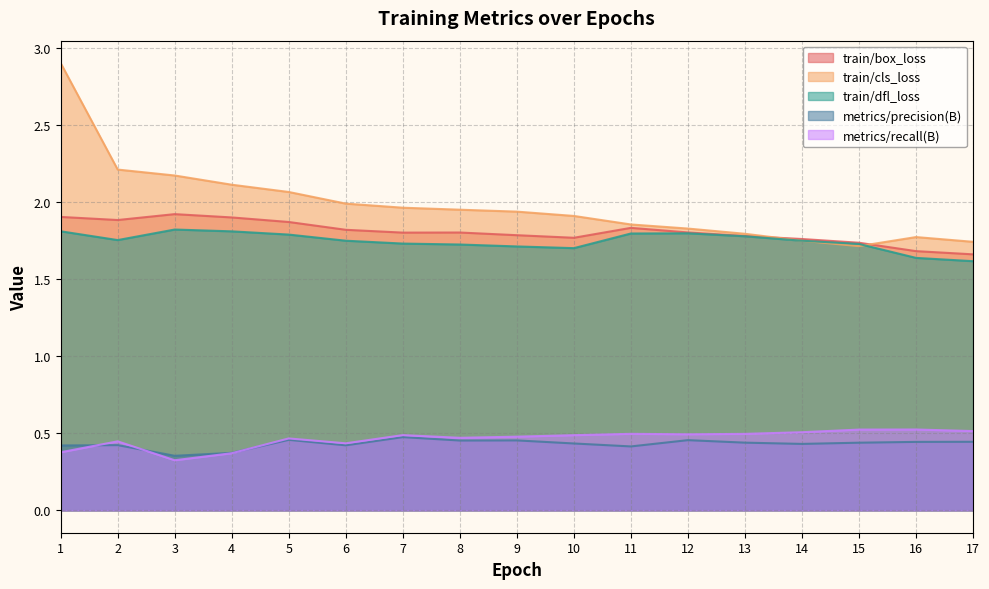

Which series has the widest spread of values?

train/cls_loss